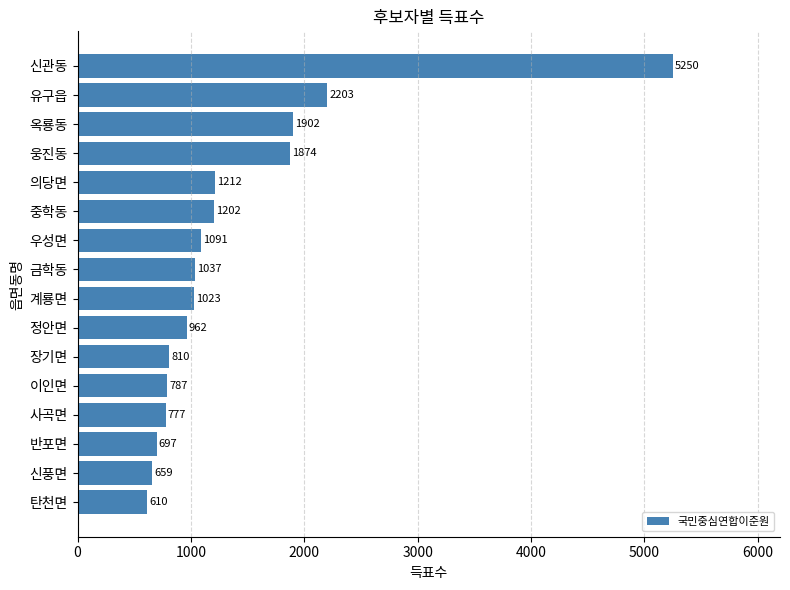

The chart shows a value of 5250 at 신관동. True or false?

True